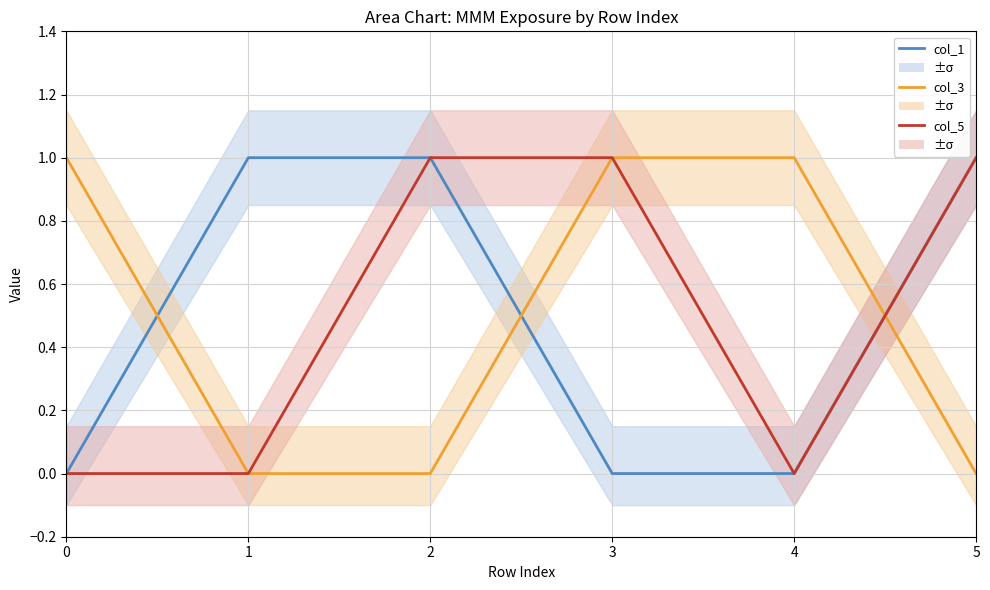

Rank the categories by col_5 value from lowest to highest.

0, 1, 4, 2, 3, 5